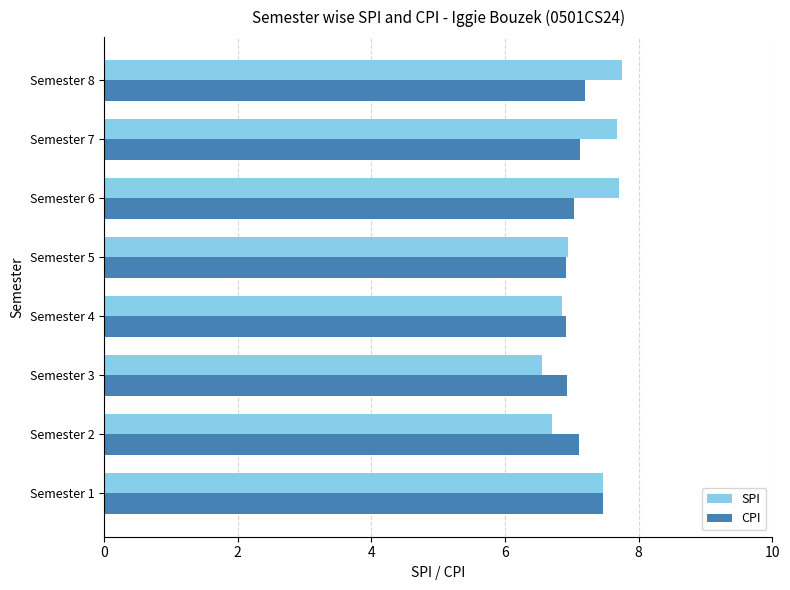

Between Semester 4 and Semester 7, which series saw the biggest shift?

SPI